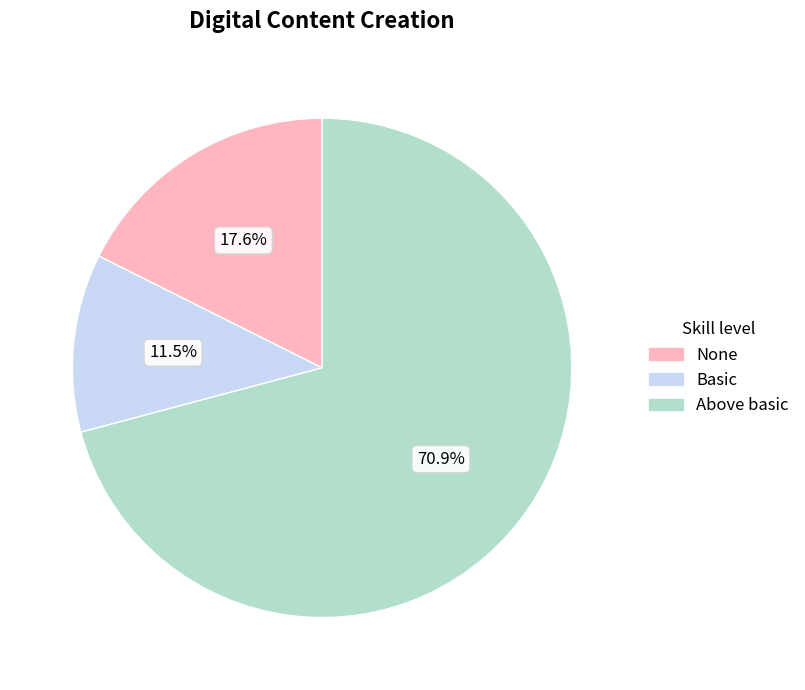

Is there a majority slice in this chart?

Yes